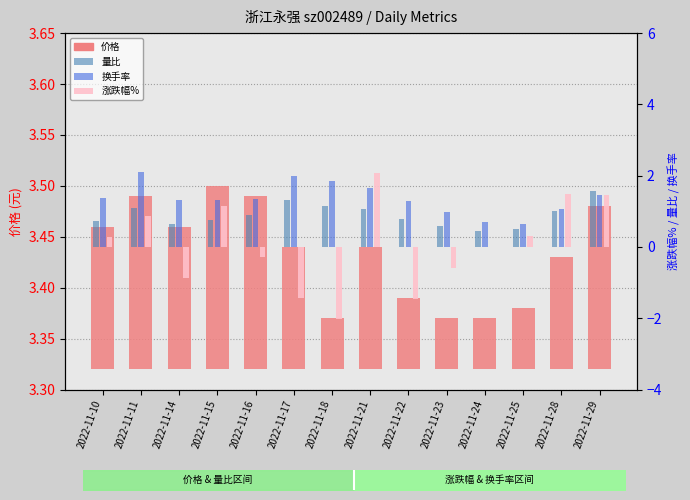

At which category is the sum across all series the highest?

2022-11-21